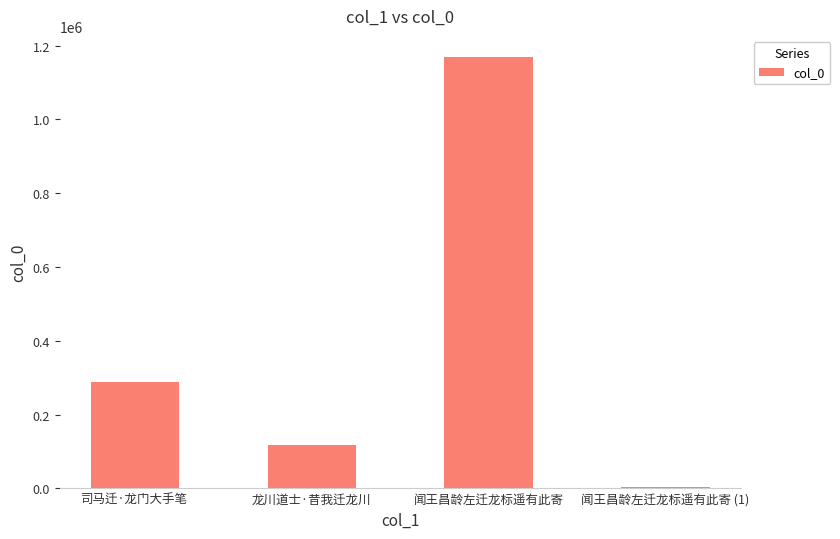

How many categories are shown in the chart?

4